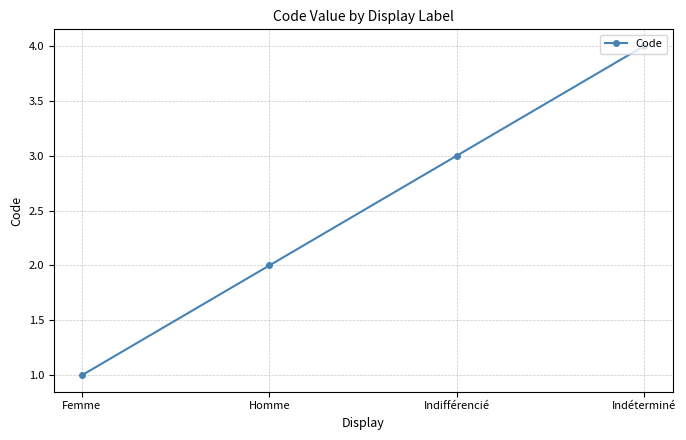

True or false: the data shows 3 at Indifférencié.

True